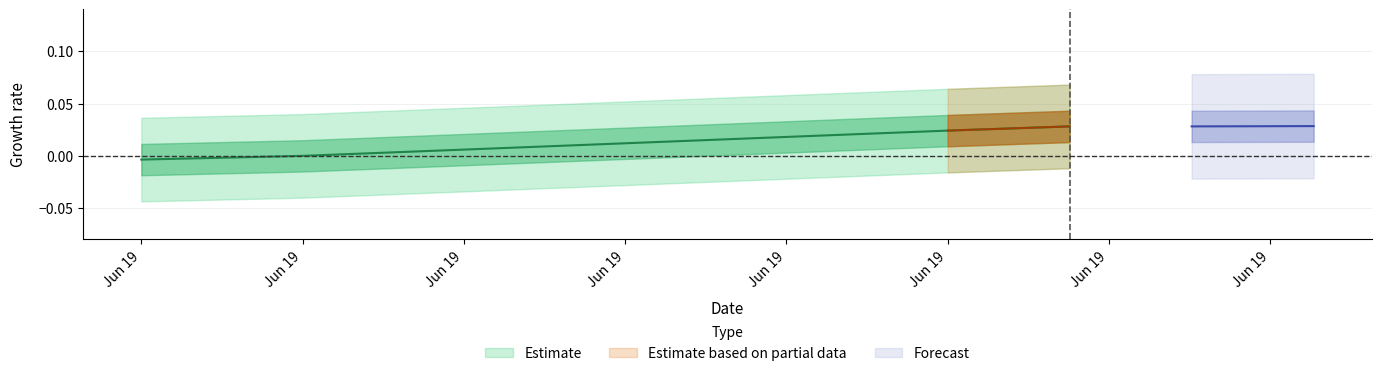

What position from the left is 1624097027.0?

7